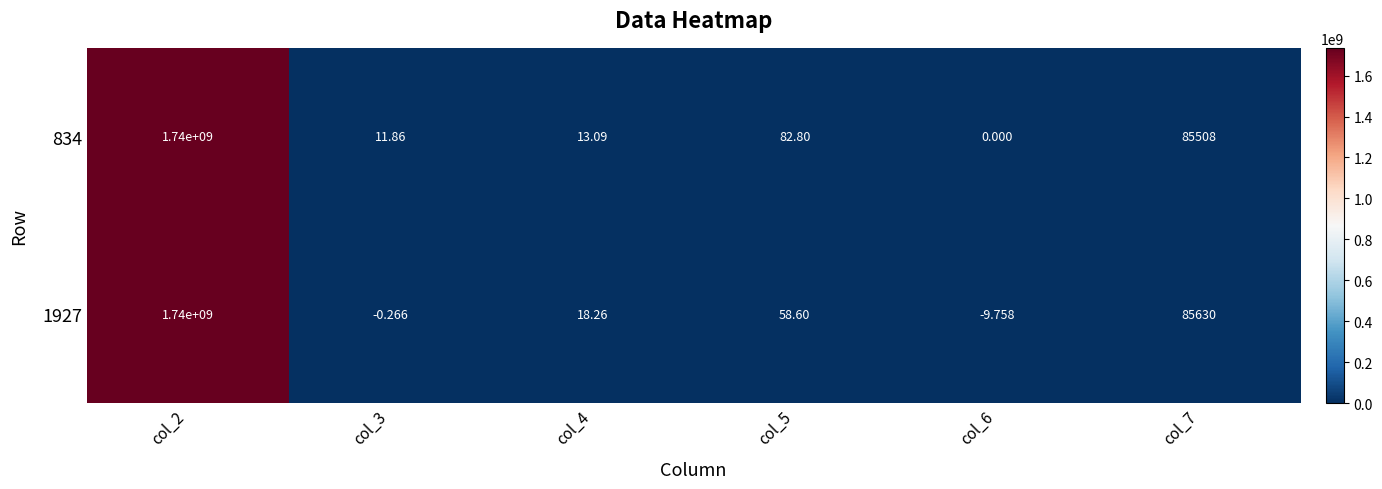

What is the total value across all series at col_6?

-9.8